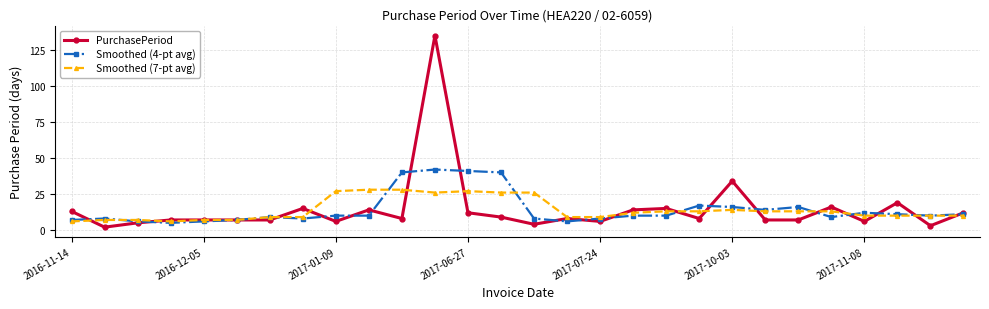

Which series has the largest range (max minus min)?

PurchasePeriod